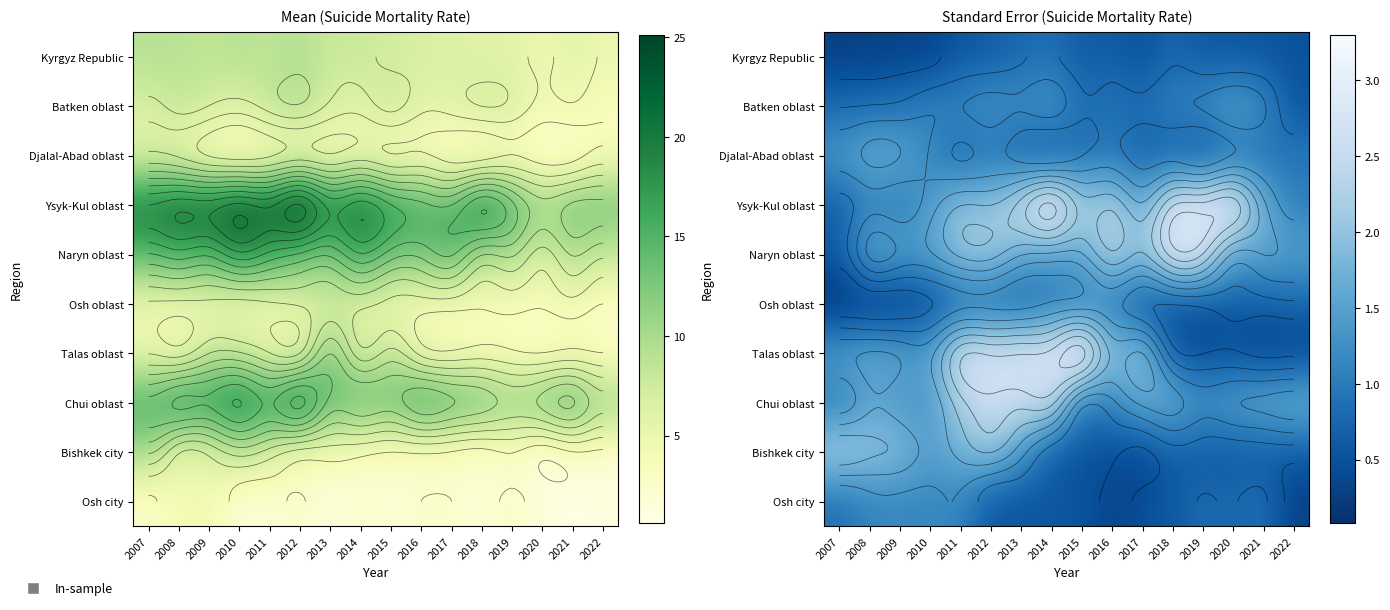

What is the total value across all series at 2008?

12.0